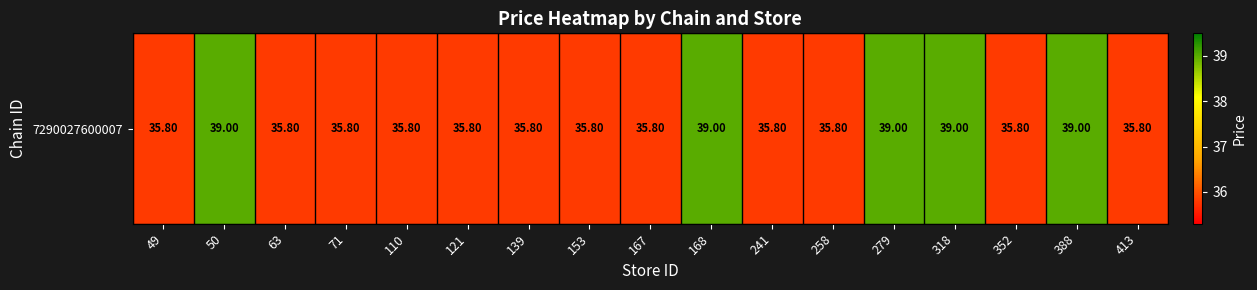

What is the difference between the values at 318 and 241?

3.2